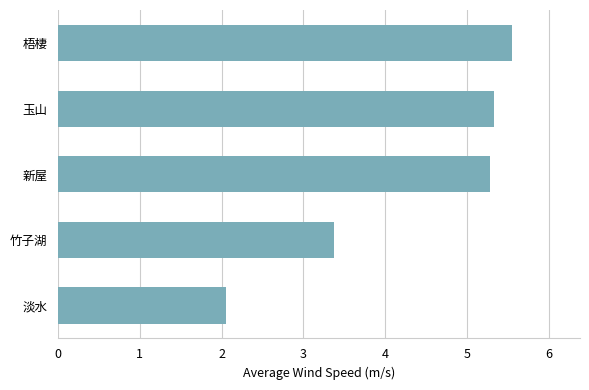

True or false: the data shows 9.4 at 玉山.

False